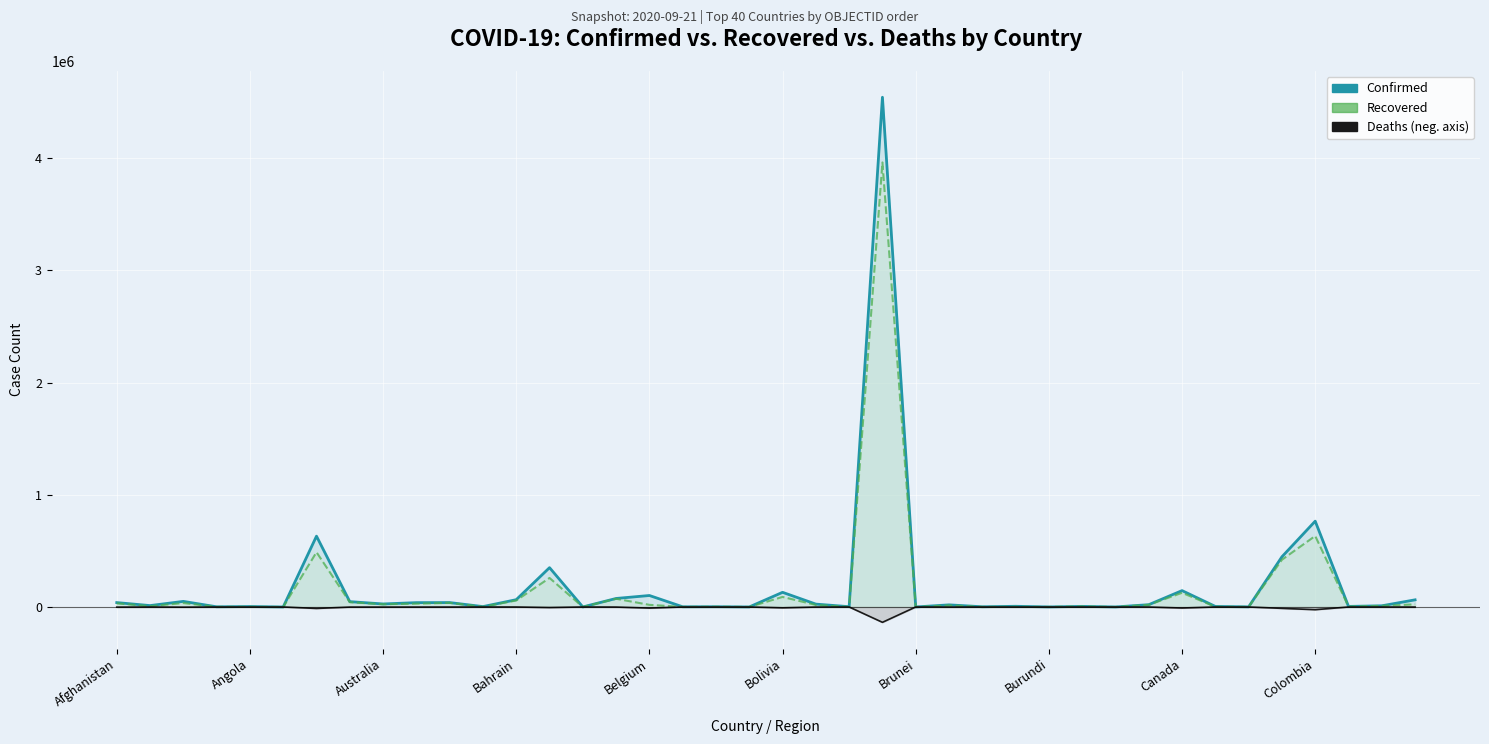

What position from the right is Burundi?

12